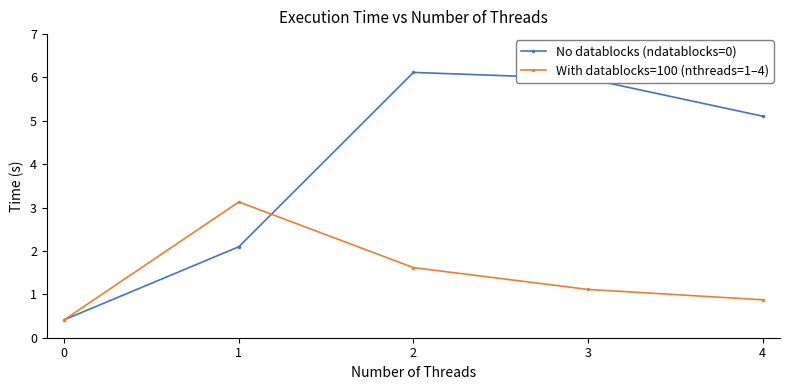

Where is the first local maximum for No datablocks (ndatablocks=0)?

2